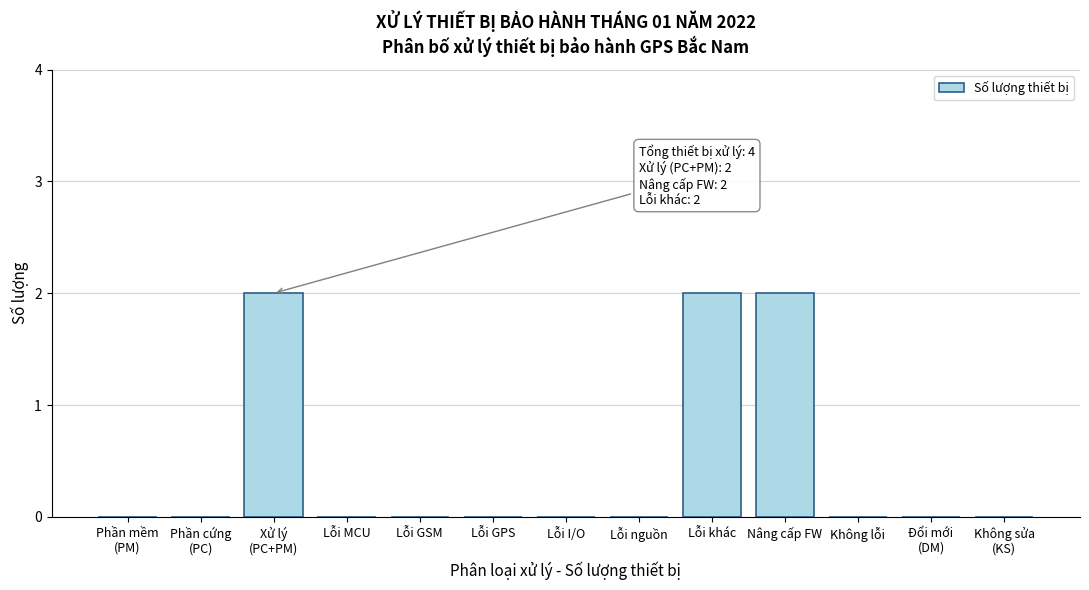

What is the sum of all values?

6